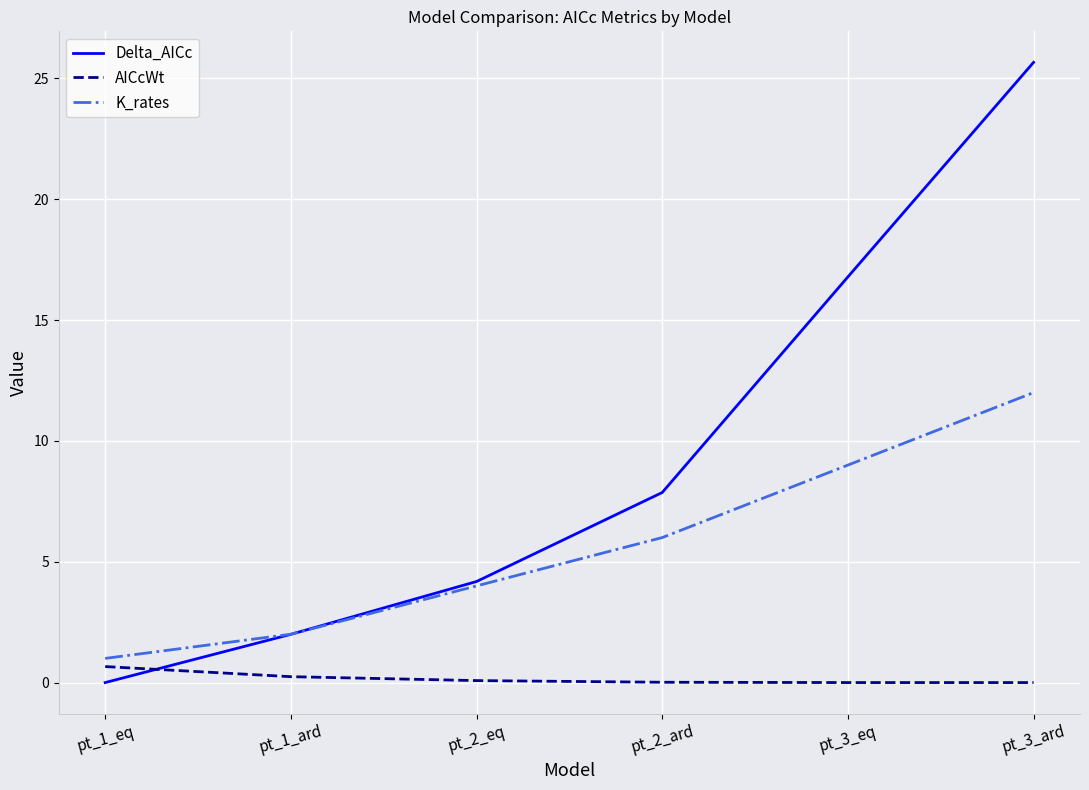

Which series has the widest spread of values?

Delta_AICc